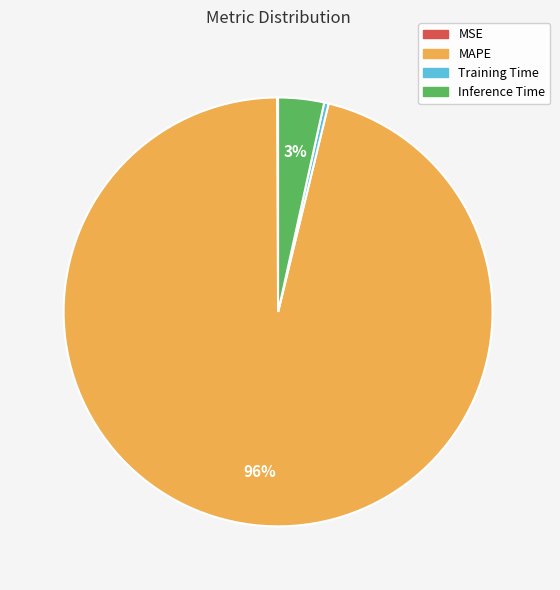

Which slice is the largest?

MAPE